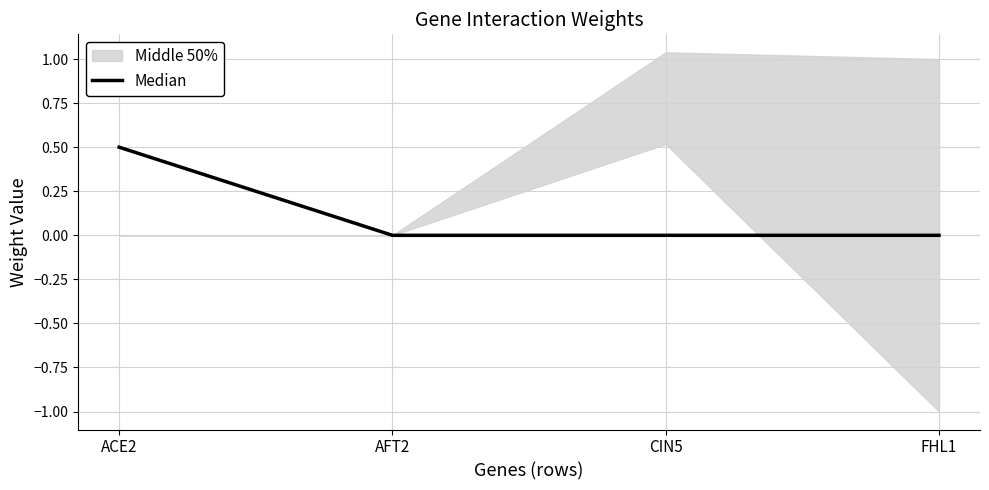

True or false: there are more than 0 points higher than both neighbors.

False